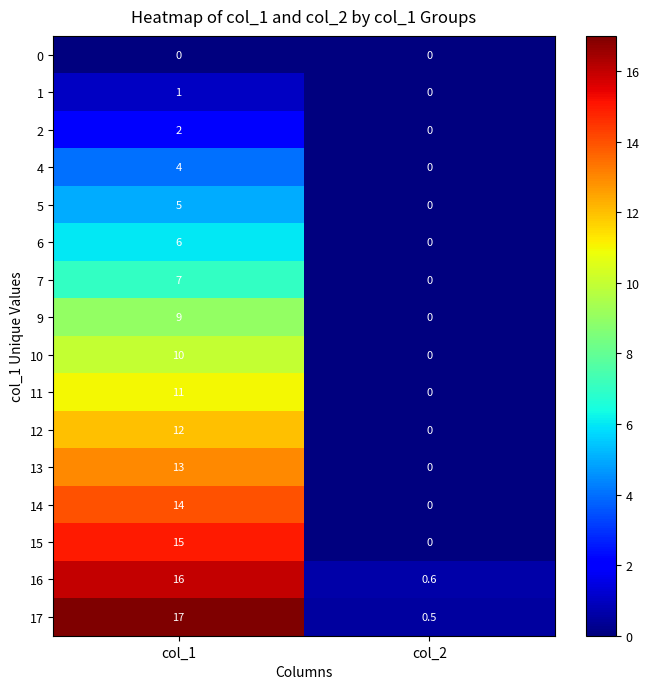

True or false: 13 has a value of 13.0 at col_1.

True